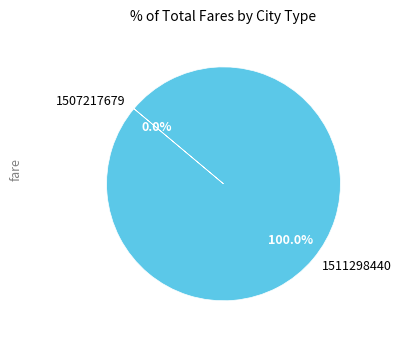

Between 1511298440 and 1507217679, which is larger?

1511298440